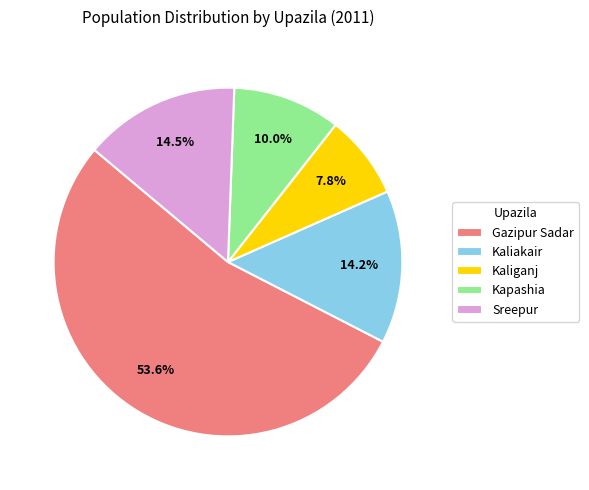

What is the largest slice in the pie chart?

Gazipur Sadar